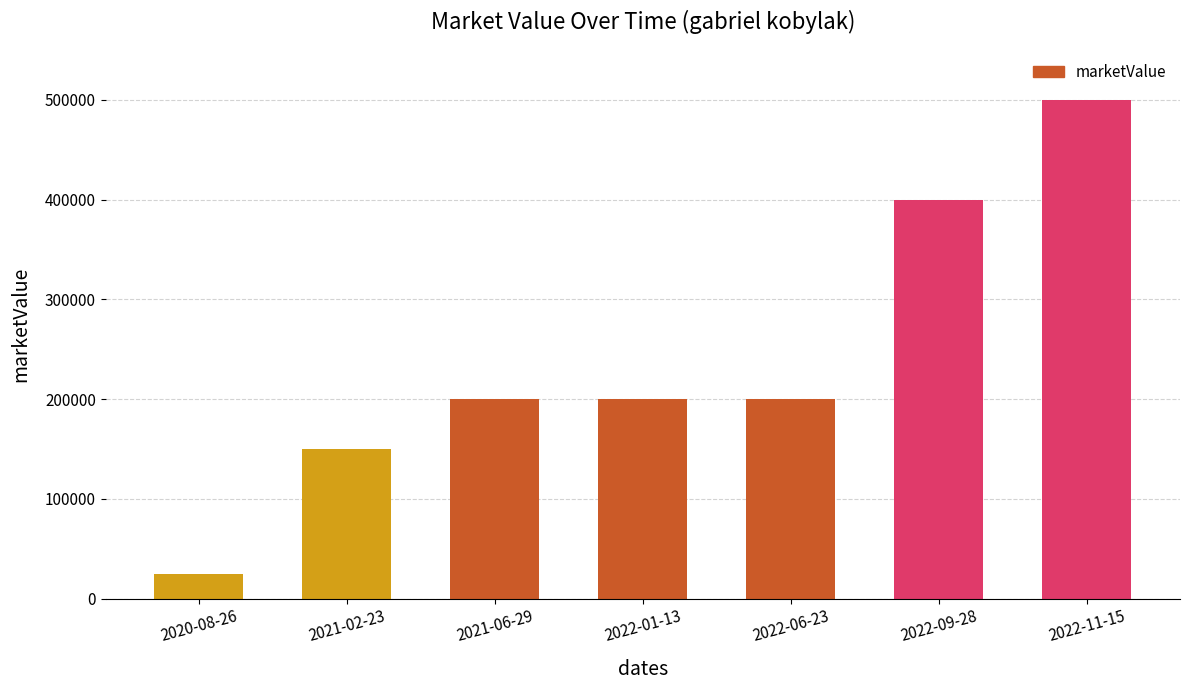

Reading left to right, what are all the values shown in this chart?

25000	150000	200000	200000	200000	400000	500000